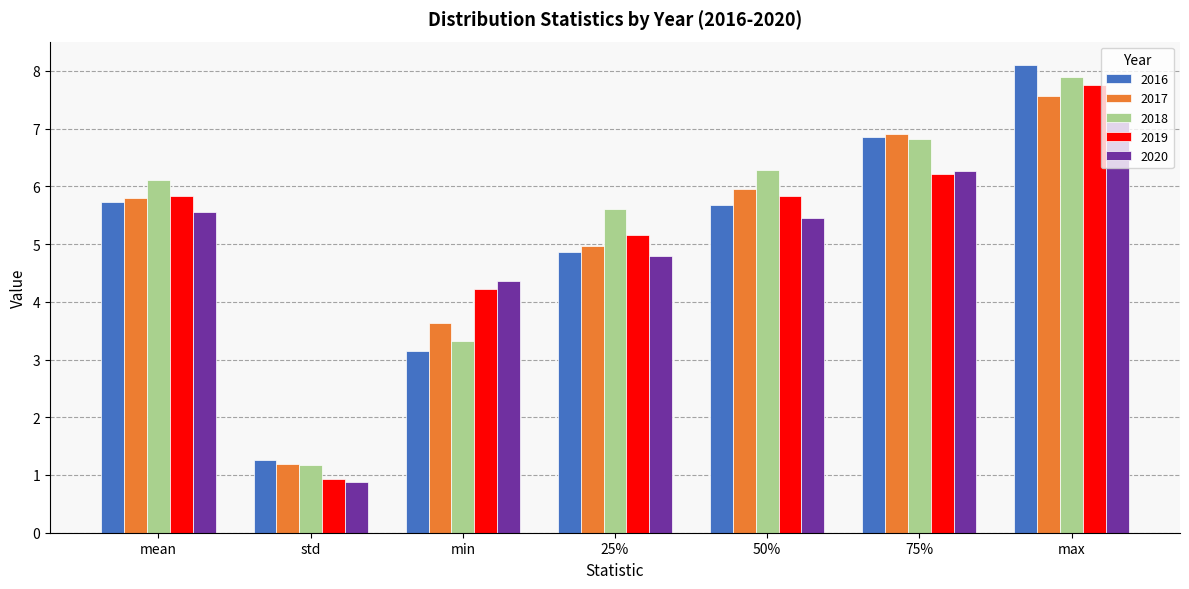

Count the number of data series in this chart.

5